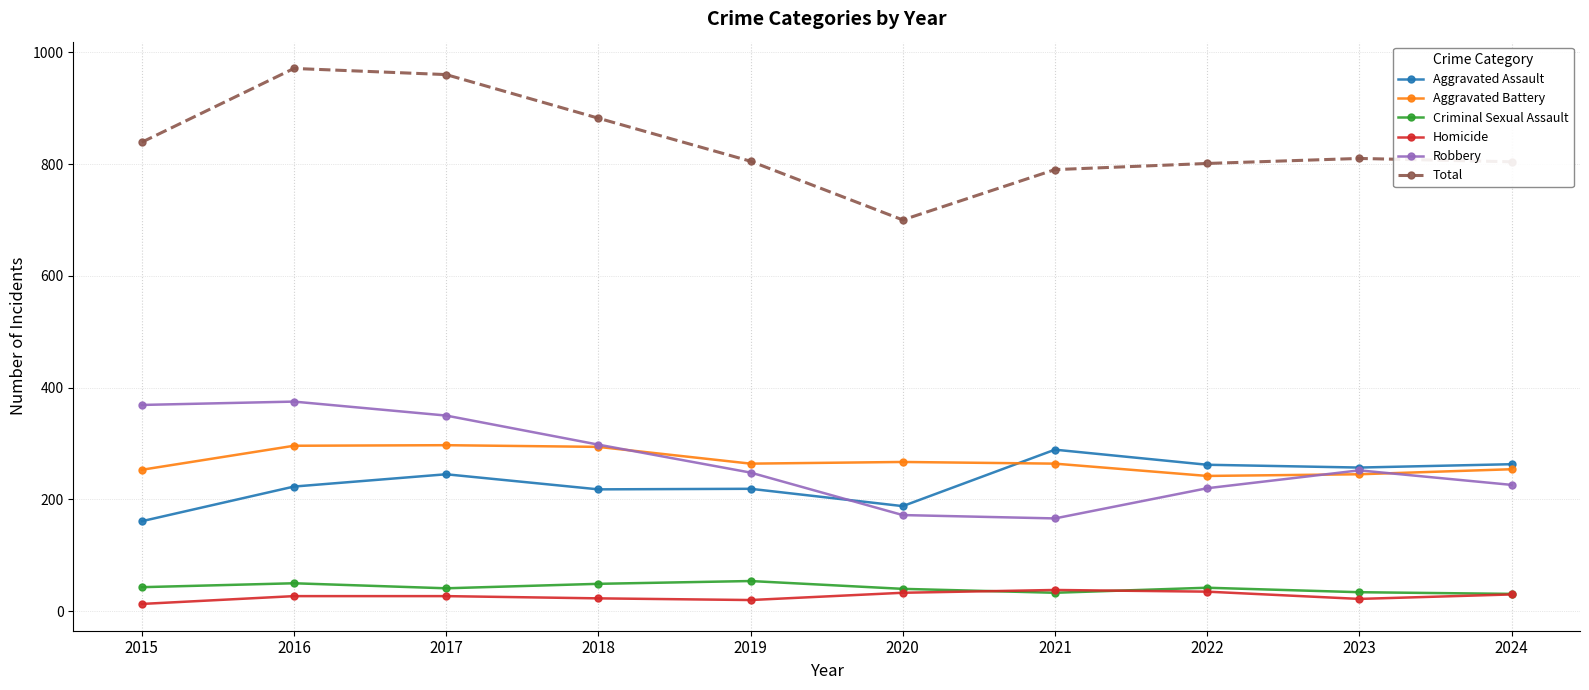

What is the spread (max minus min) of values at 2016?

944